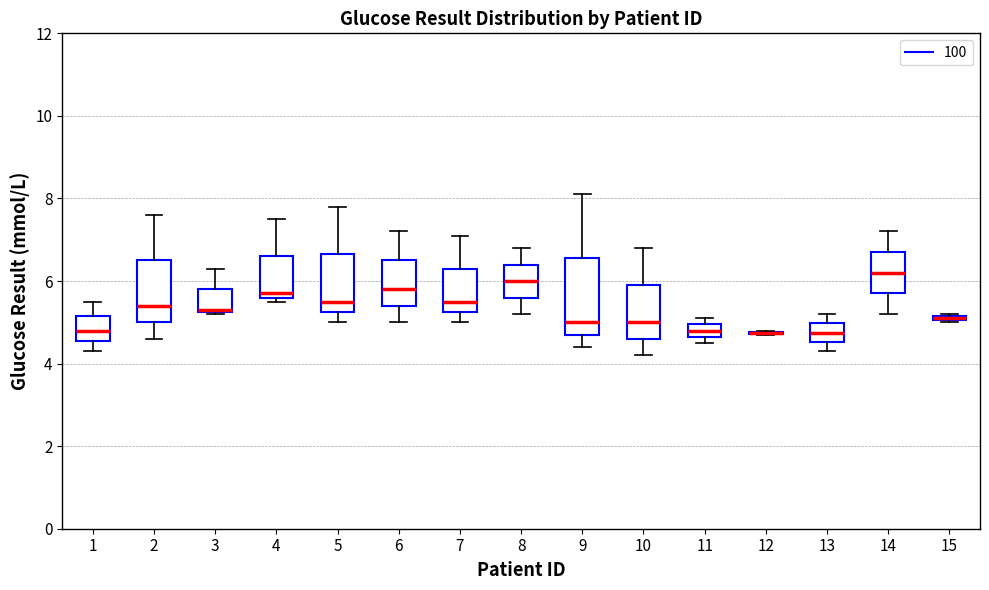

Where does the lower whisker of the box at x = 2 end on the y-axis? The values are not printed on the chart, so give them approximately, as read against the axis.

4.6